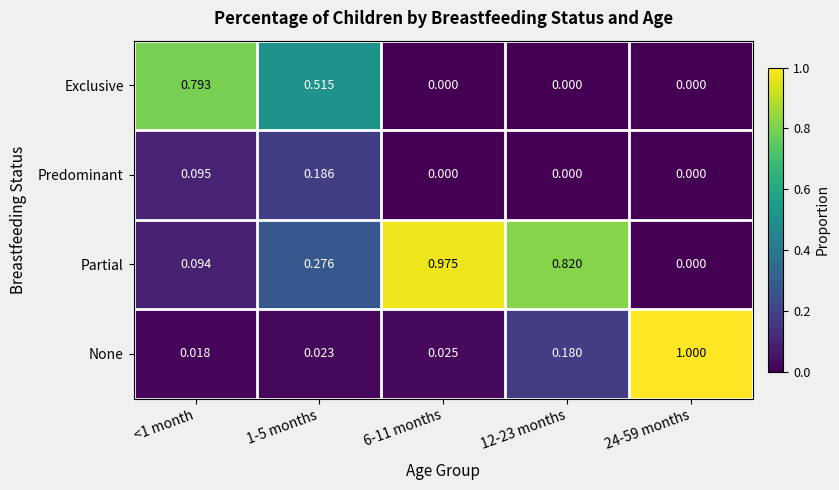

Is the value of Exclusive at 6-11 months greater than the value of Partial at 6-11 months?

No